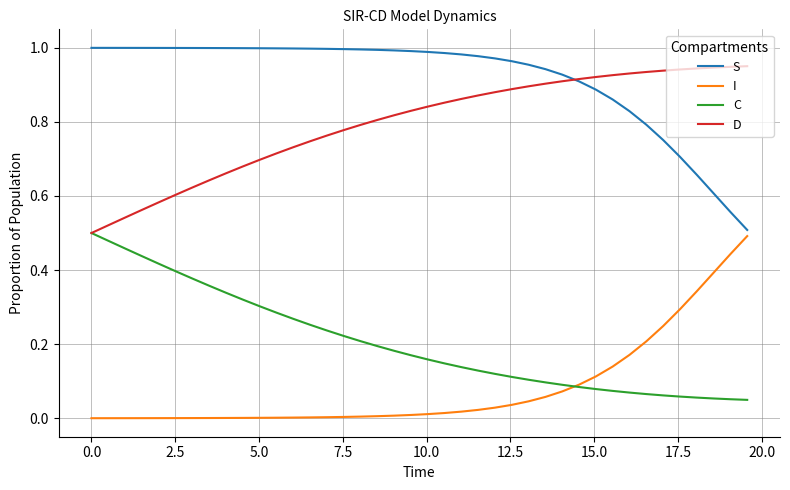

True or false: S and C intersect in this chart.

False